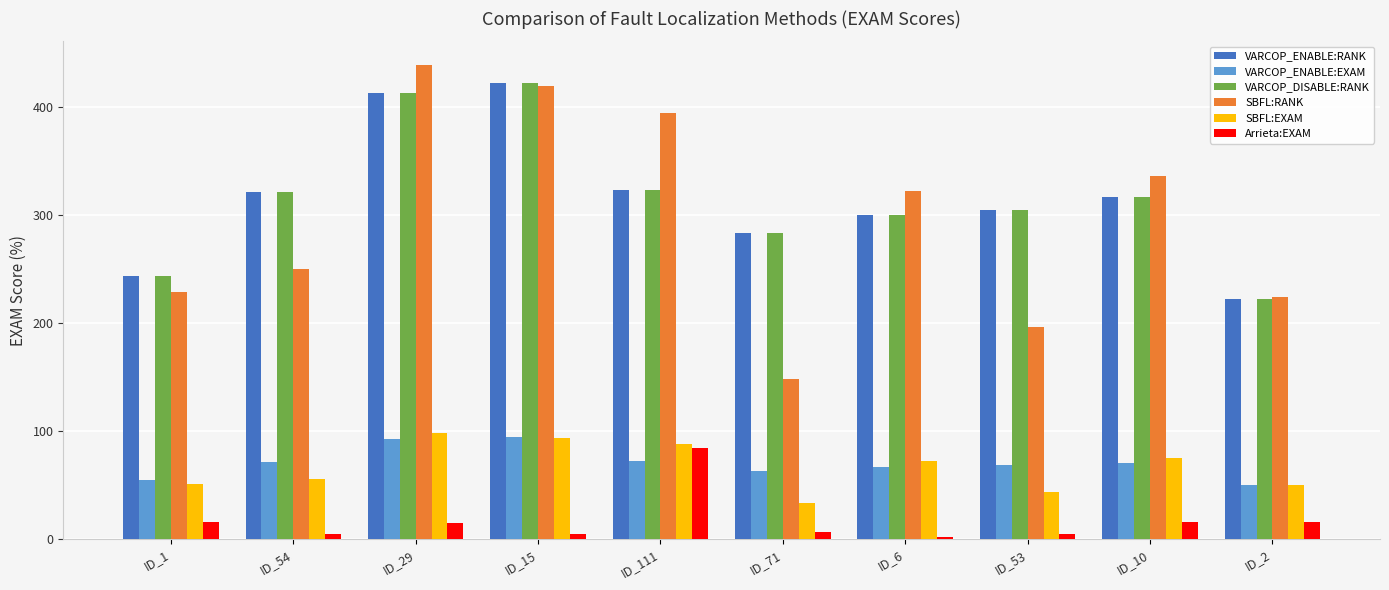

What is the maximum value for VARCOP_ENABLE:EXAM?

94.2